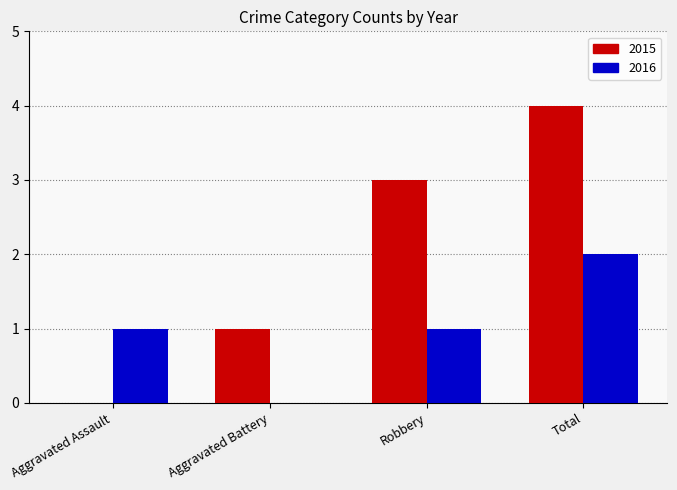

Which series has the largest total across all categories?

2015